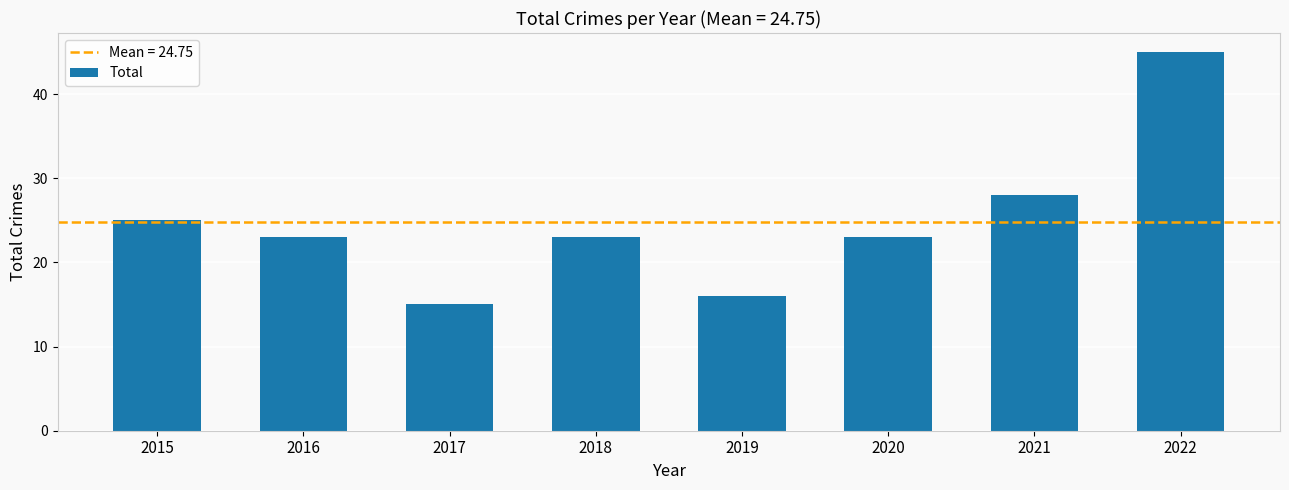

Which label corresponds to the largest value in the chart?

2022